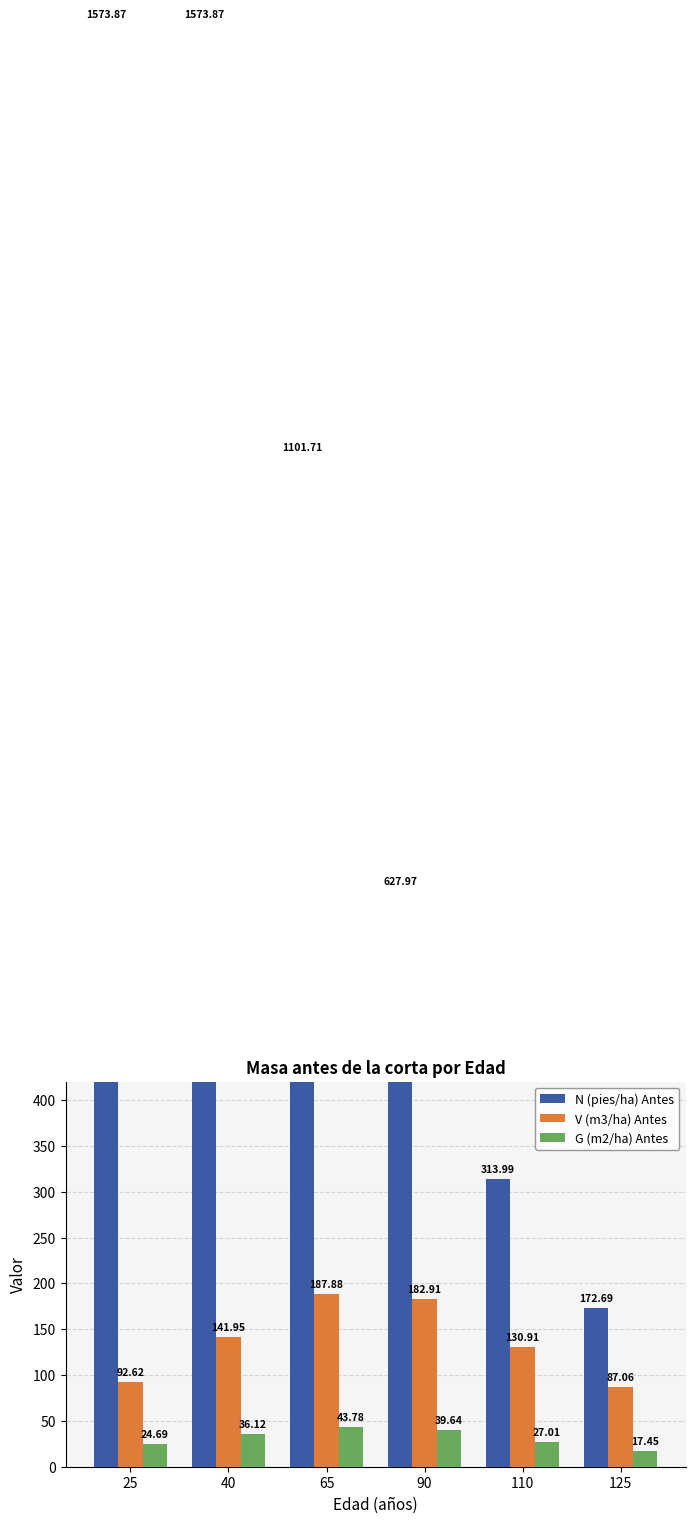

At 125, list the series in order from smallest to largest.

G (m2/ha) Antes, V (m3/ha) Antes, N (pies/ha) Antes